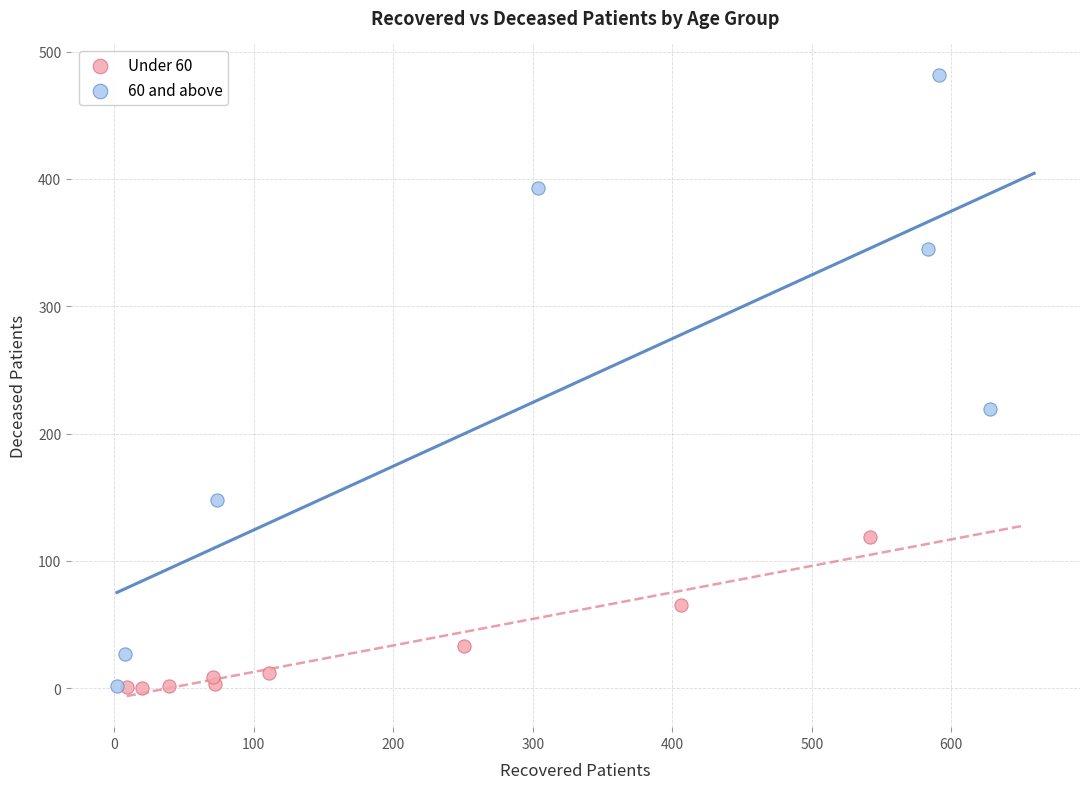

Which series has the widest spread of Y values?

60 and above